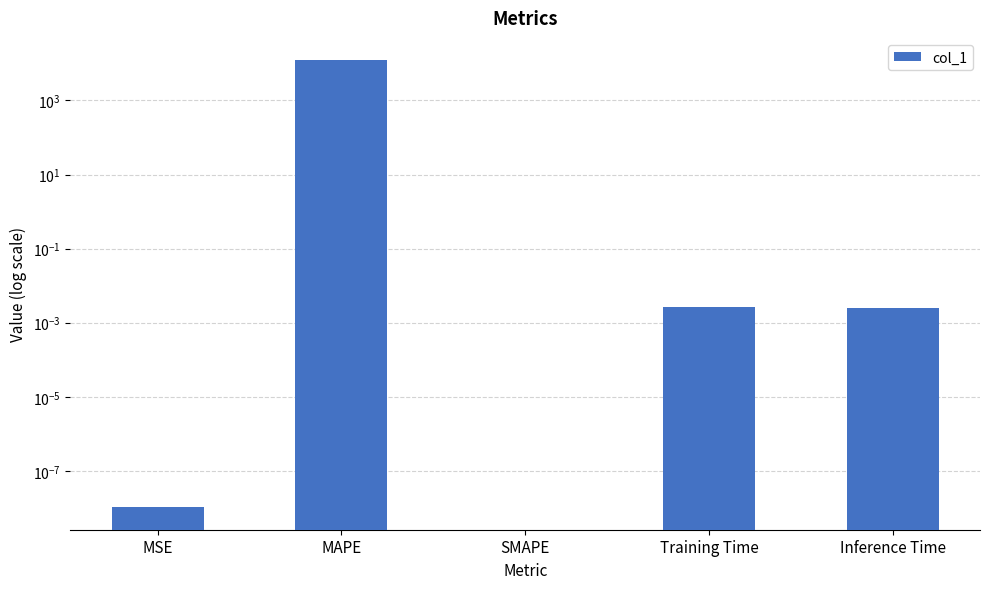

True or false: the data shows 0.0 at Inference Time.

False